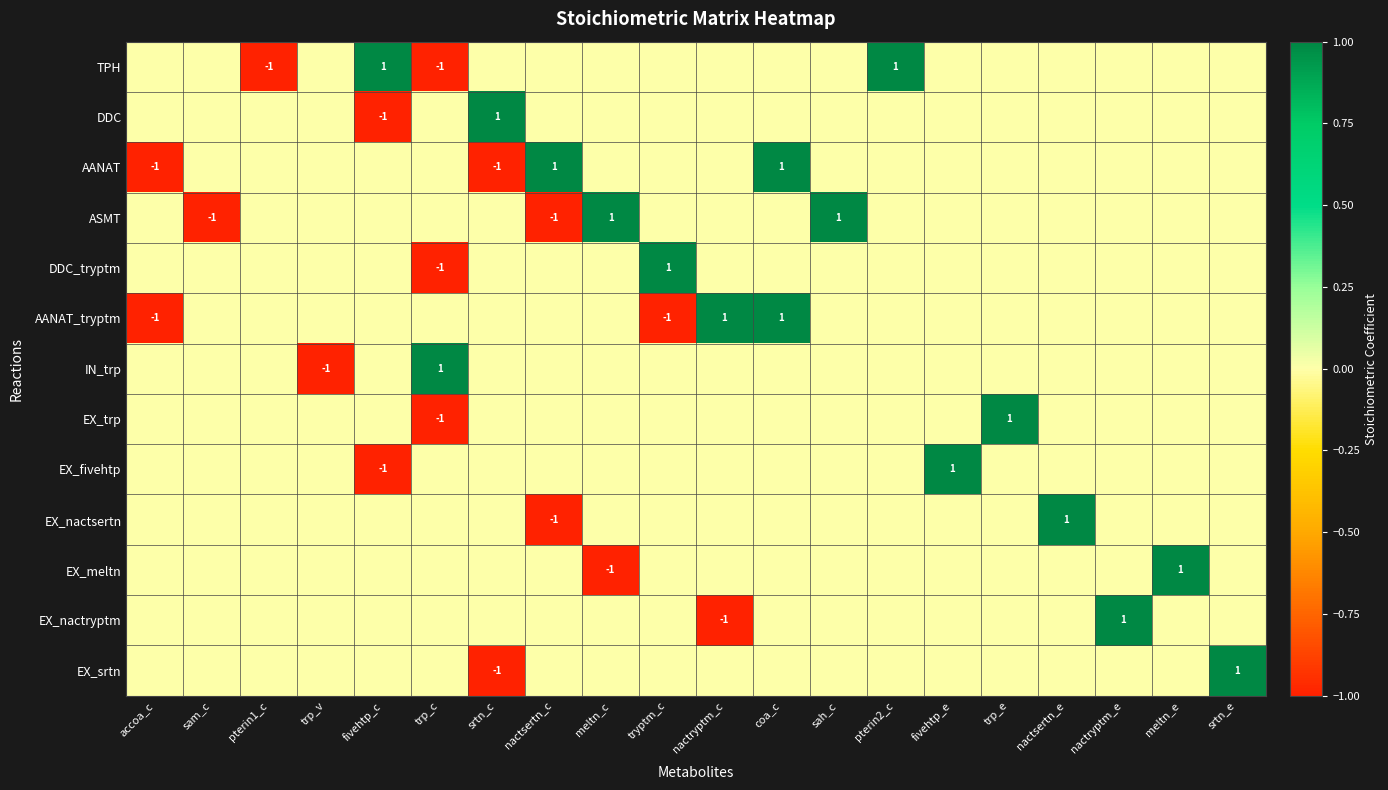

The EX_nactsertn series shows -1 at nactsertn_c. True or false?

True